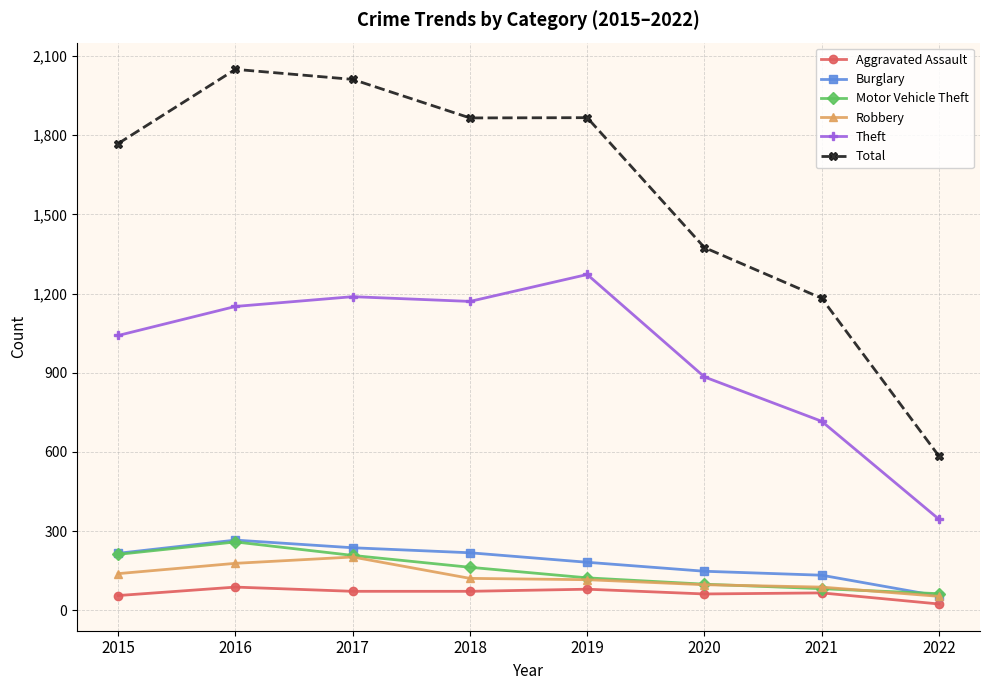

In Theft, how many points are lower than both neighbors (excluding endpoints)?

1